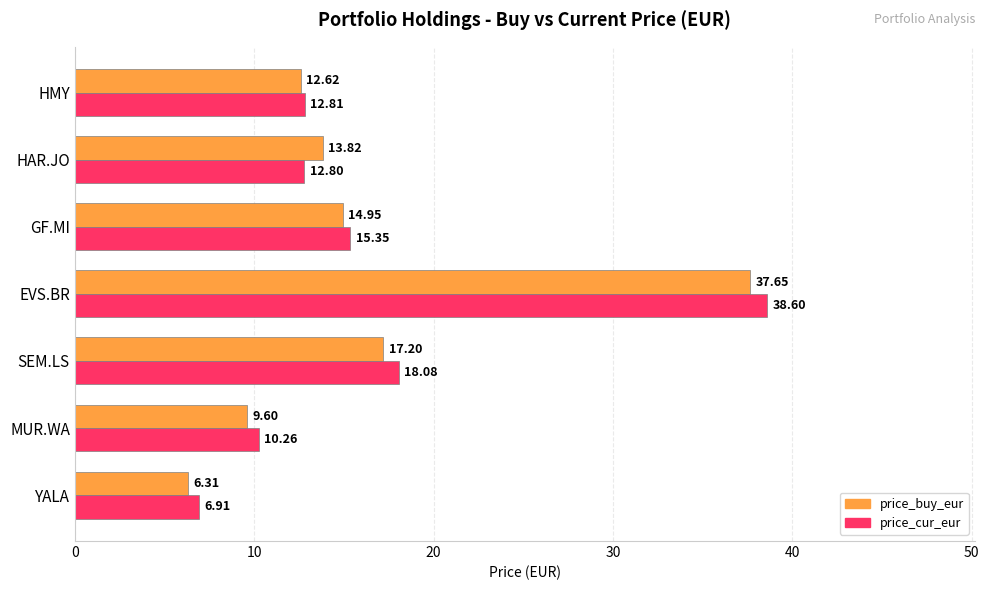

Where is price_buy_eur nearest to the value 21?

SEM.LS